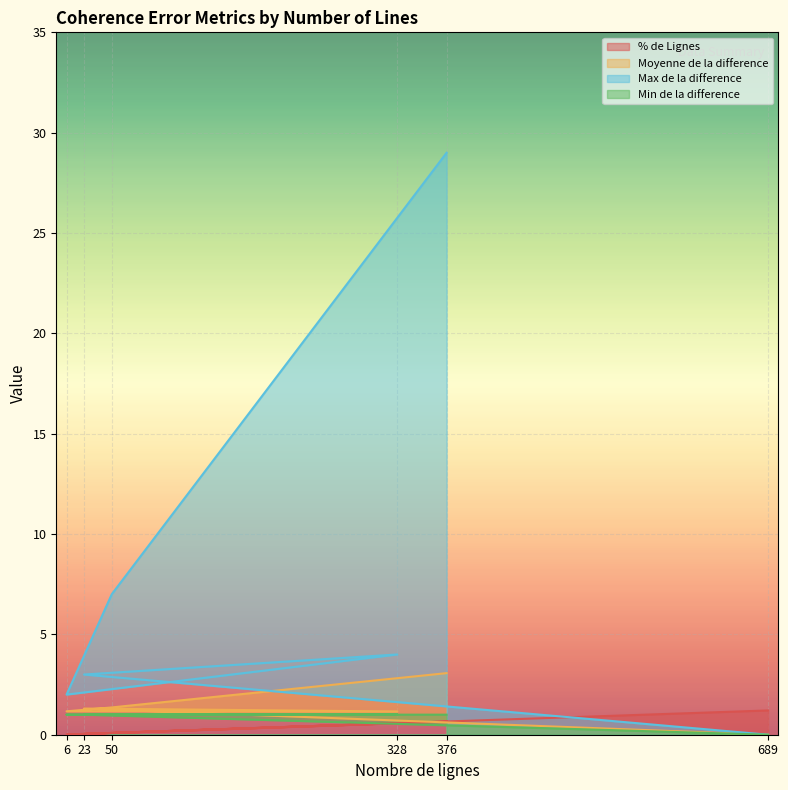

The value of Min de la difference at 328 is 1.7. True or false?

False